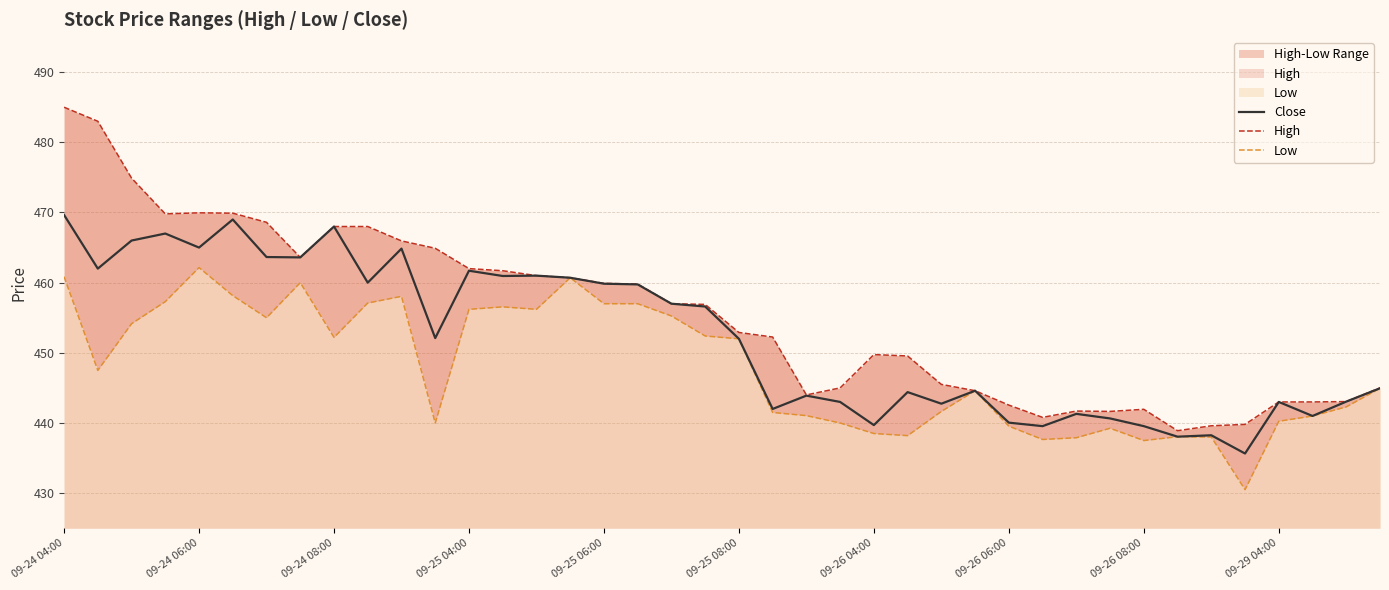

The value of Low at 15 is 460.7. True or false?

True